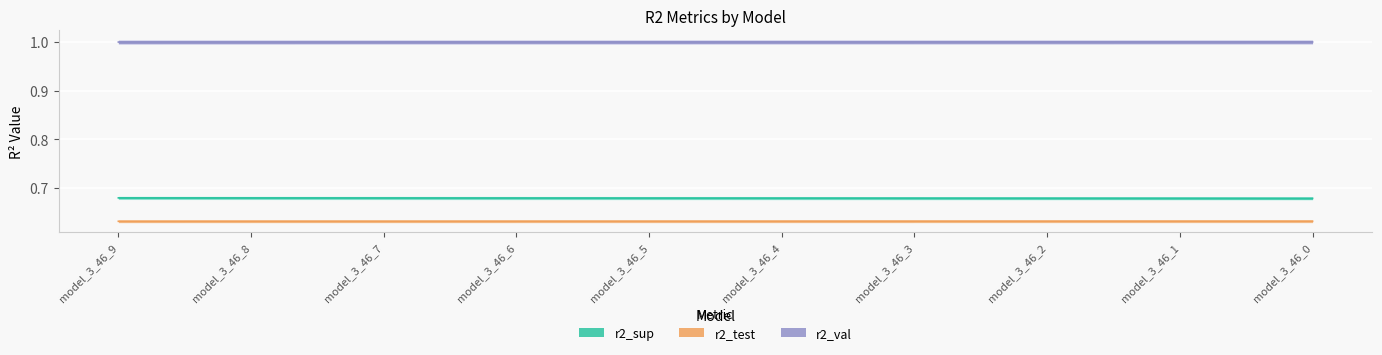

What is the sum of all r2_val values?

10.0